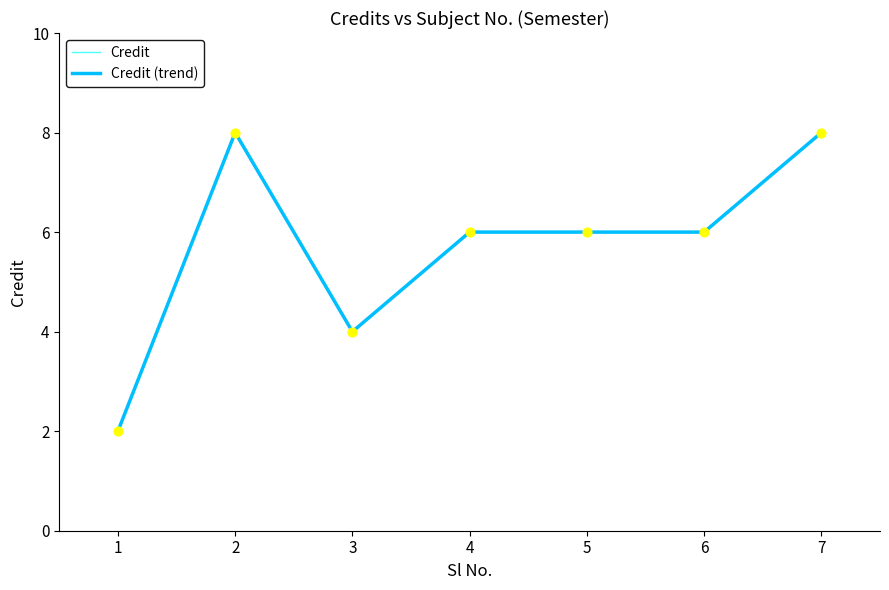

What is the total value across all series at 4?

12